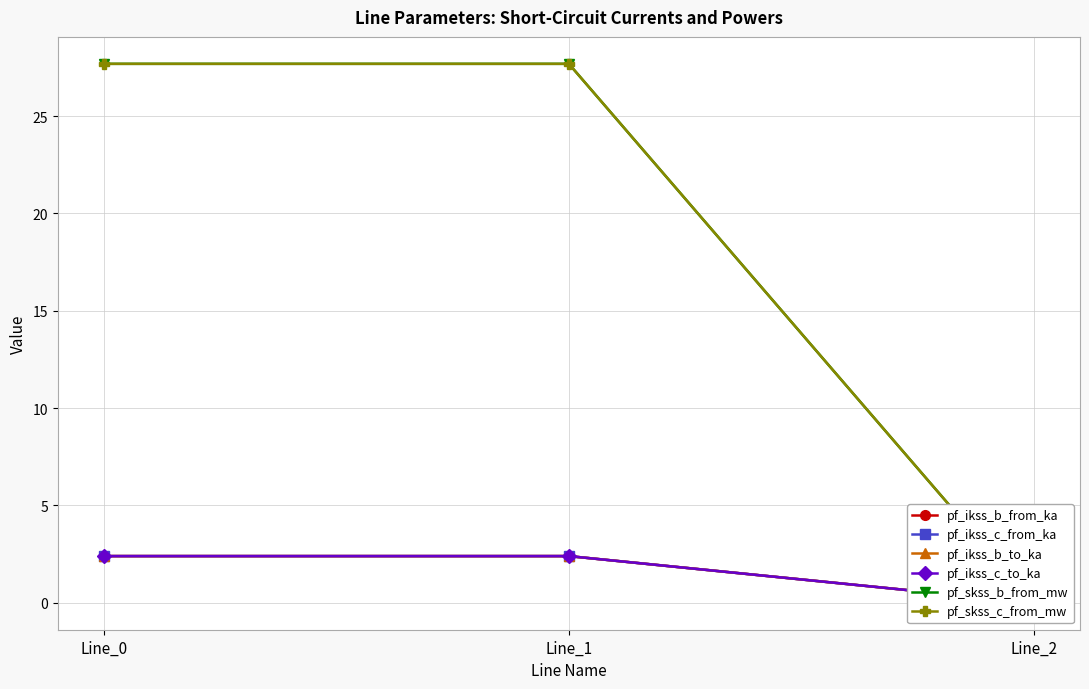

Reading left to right, transcribe all the data shown in this chart.

pf_ikss_b_from_ka: Line_0=2.4	Line_1=2.4	Line_2=0.0
pf_ikss_c_from_ka: Line_0=2.4	Line_1=2.4	Line_2=0.0
pf_ikss_b_to_ka: Line_0=2.4	Line_1=2.4	Line_2=0.0
pf_ikss_c_to_ka: Line_0=2.4	Line_1=2.4	Line_2=0.0
pf_skss_b_from_mw: Line_0=27.7	Line_1=27.7	Line_2=0.0
pf_skss_c_from_mw: Line_0=27.7	Line_1=27.7	Line_2=0.0